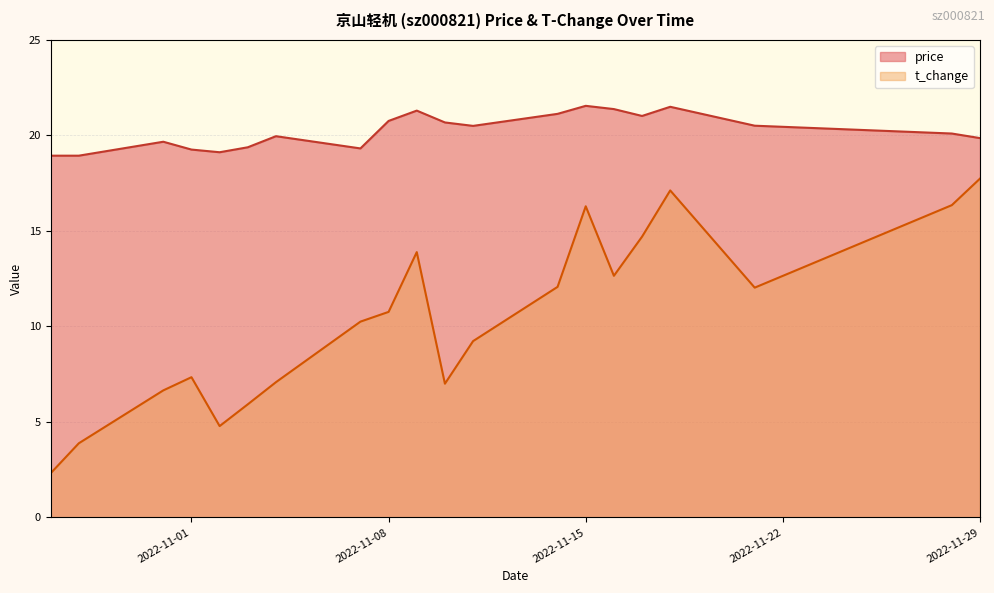

Which series has the widest spread of values?

t_change